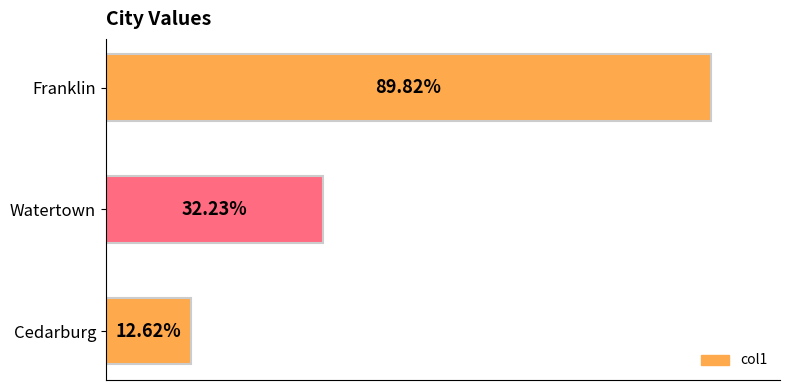

At which label is the value closest to 51?

Watertown